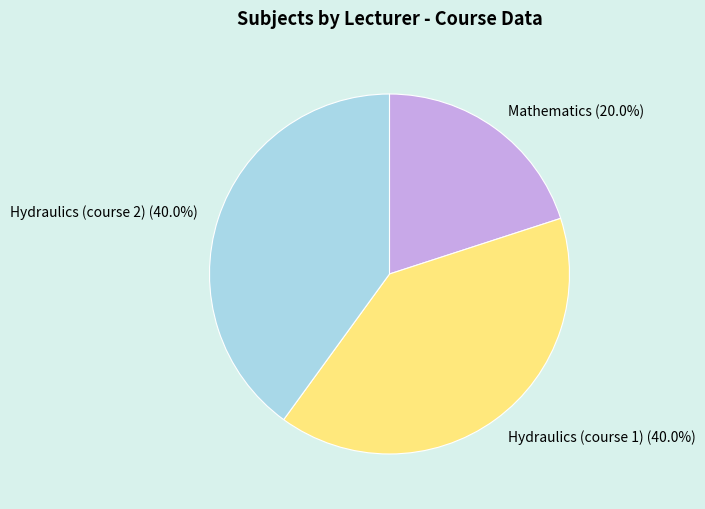

Does Hydraulics (course 2) represent more than half of the total?

No